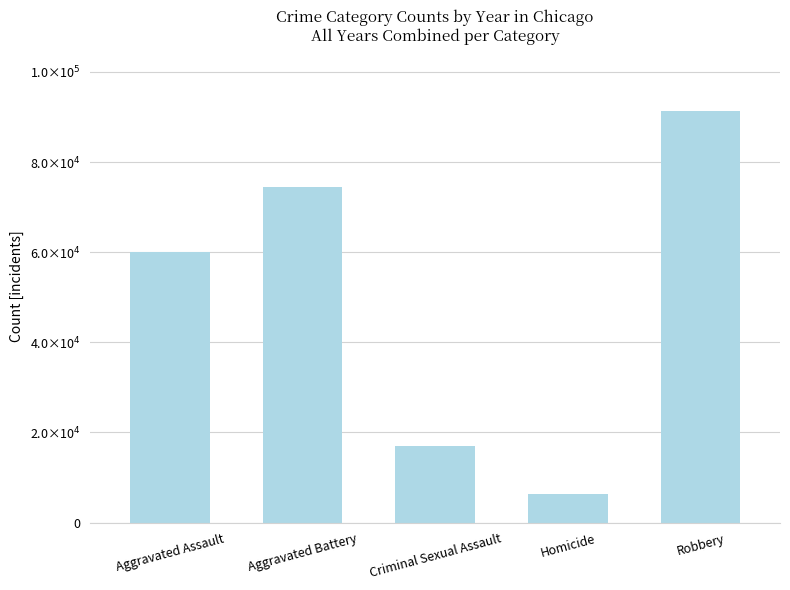

What is the sum of all values?

249244